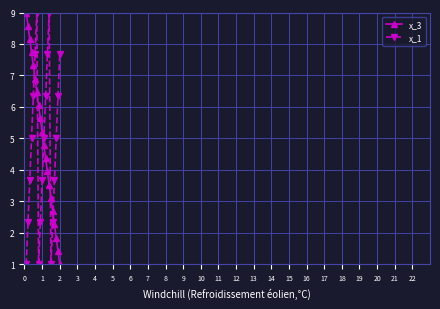

What is the value of the x_3 point at the 8th from the left?

6.1